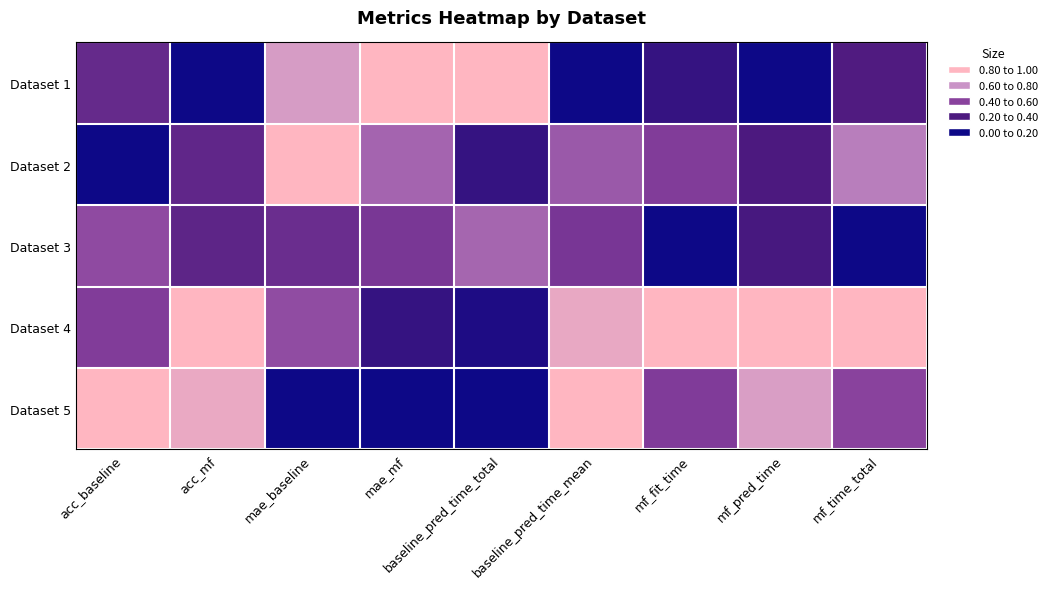

At mf_fit_time, list the series in order from largest to smallest.

Dataset 4, Dataset 2, Dataset 5, Dataset 1, Dataset 3